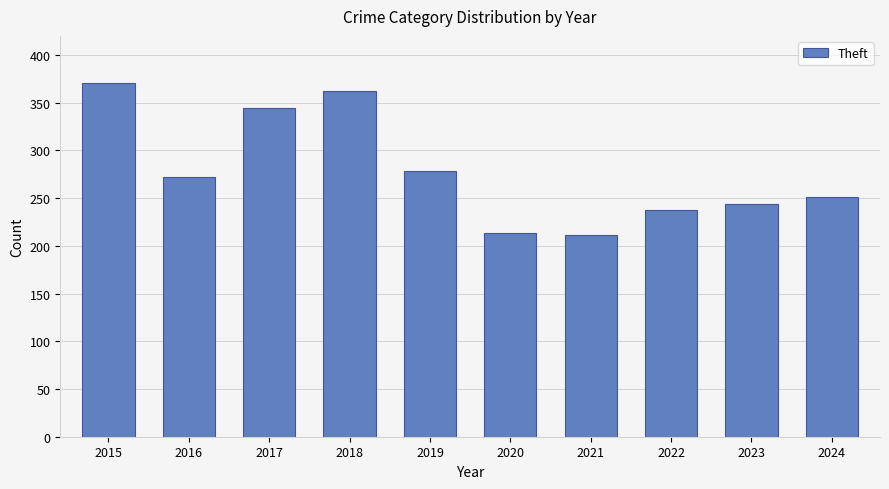

Reading right to left, list all the values displayed in this chart.

251	244	238	211	213	278	362	344	272	371